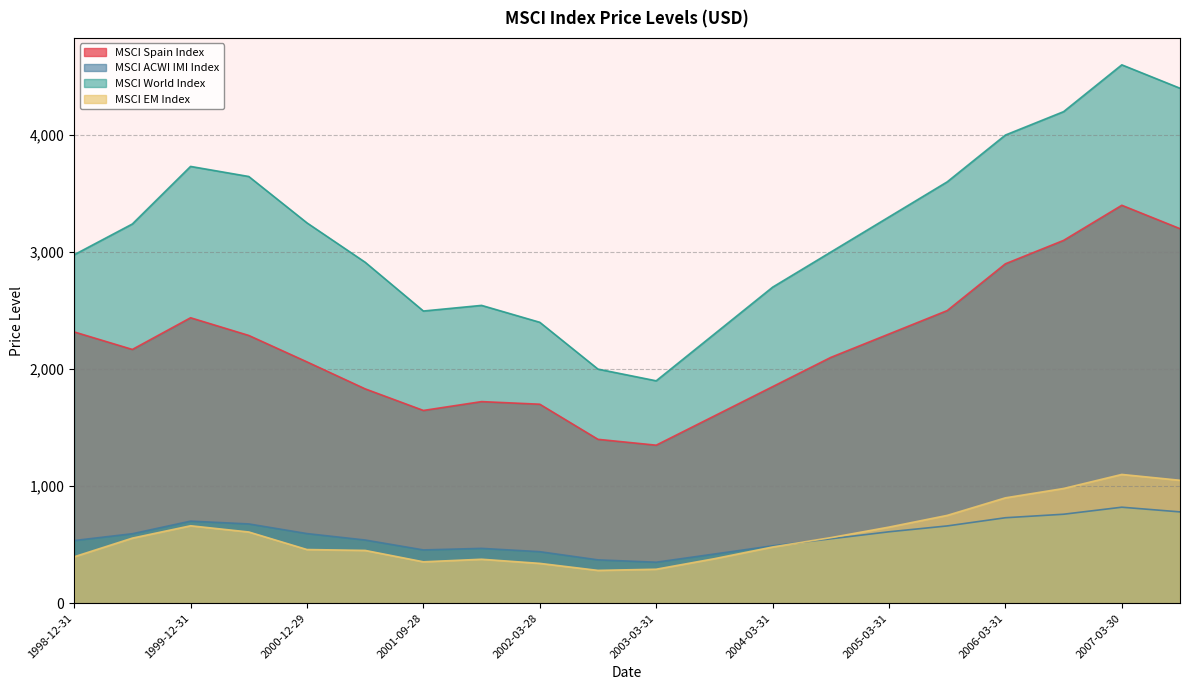

What is the smallest value displayed?

280.0